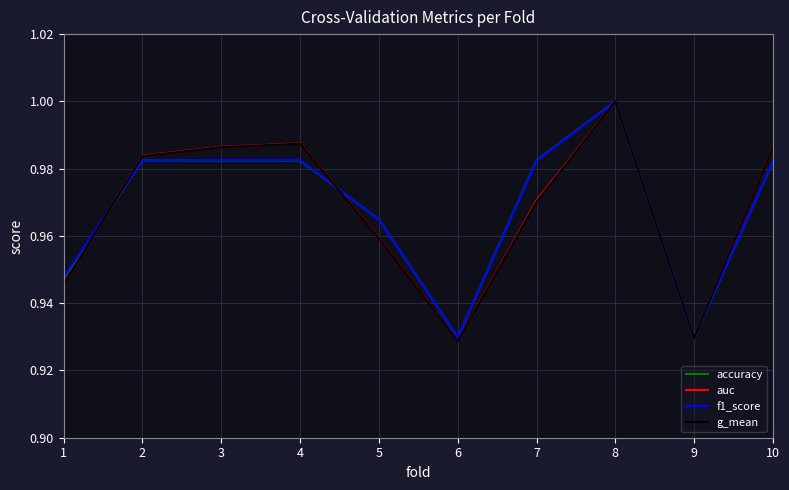

Is this an area chart (filled region under the line)?

No